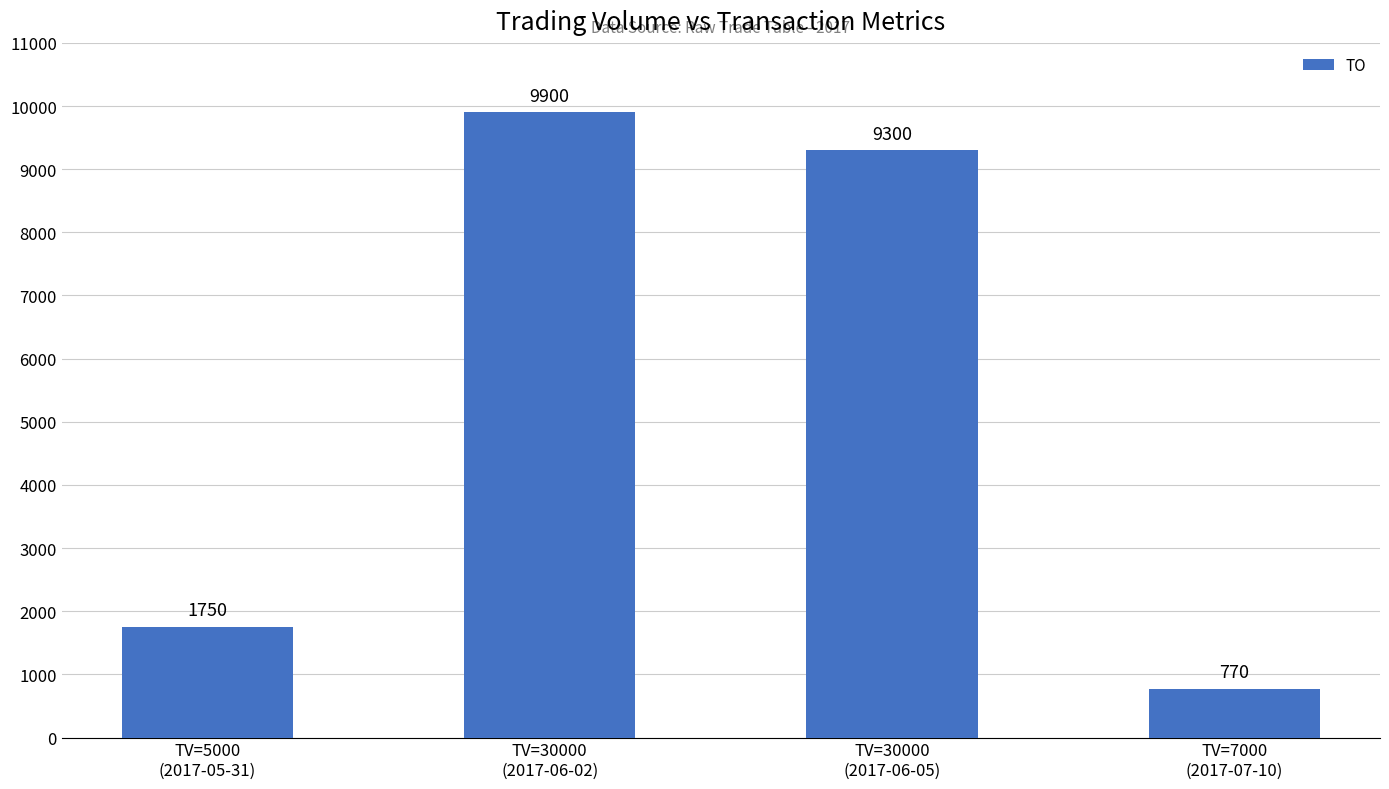

Which category has the lowest value across all series?

TV=7000
(2017-07-10)